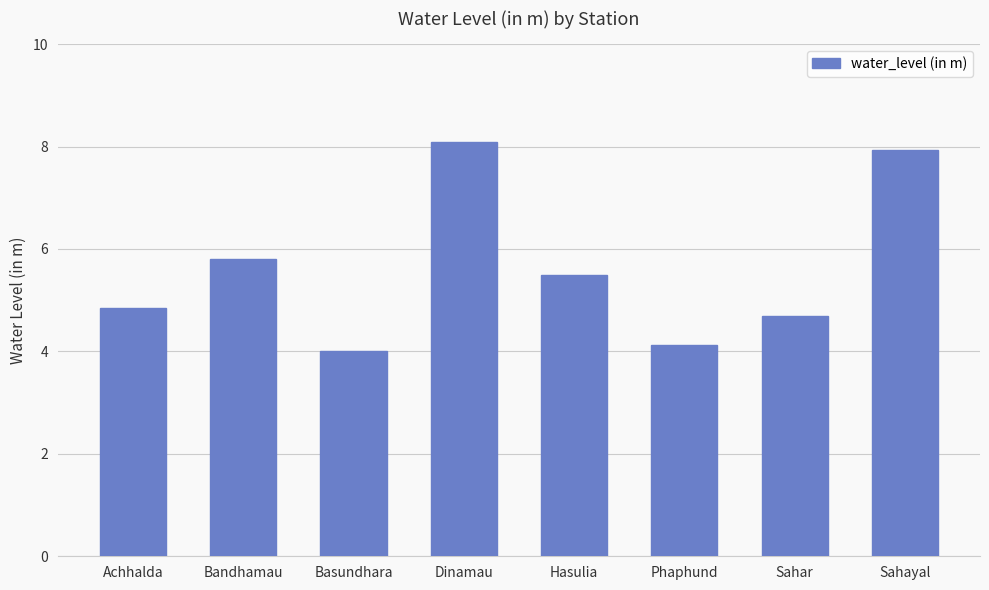

What position from the left is Achhalda?

1